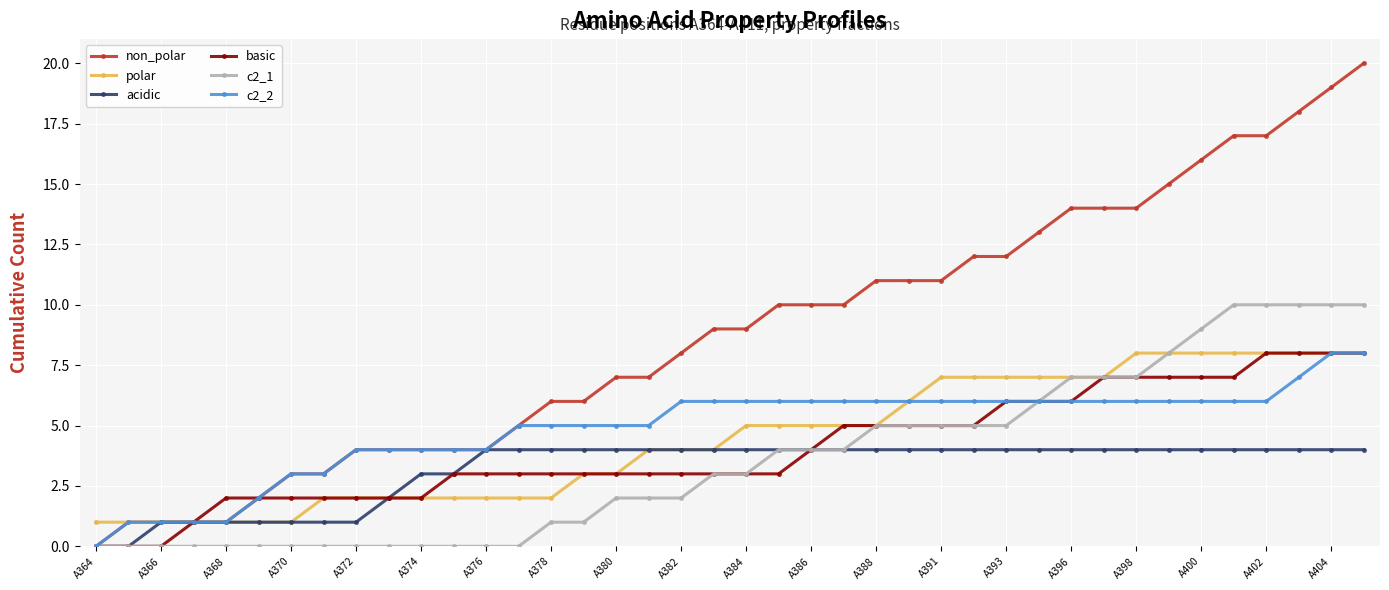

Which series has the largest total across all categories?

non_polar